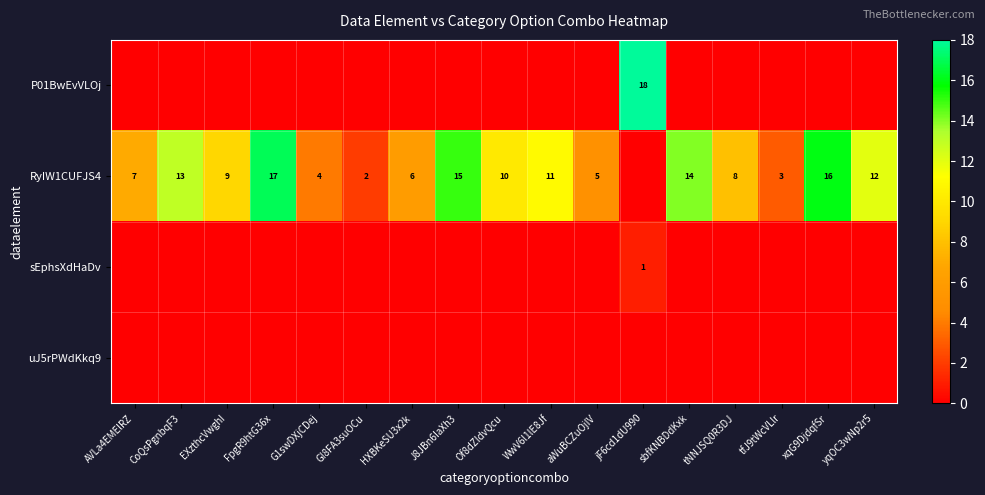

Which category has the lowest value across all series?

AVLa4EMElRZ